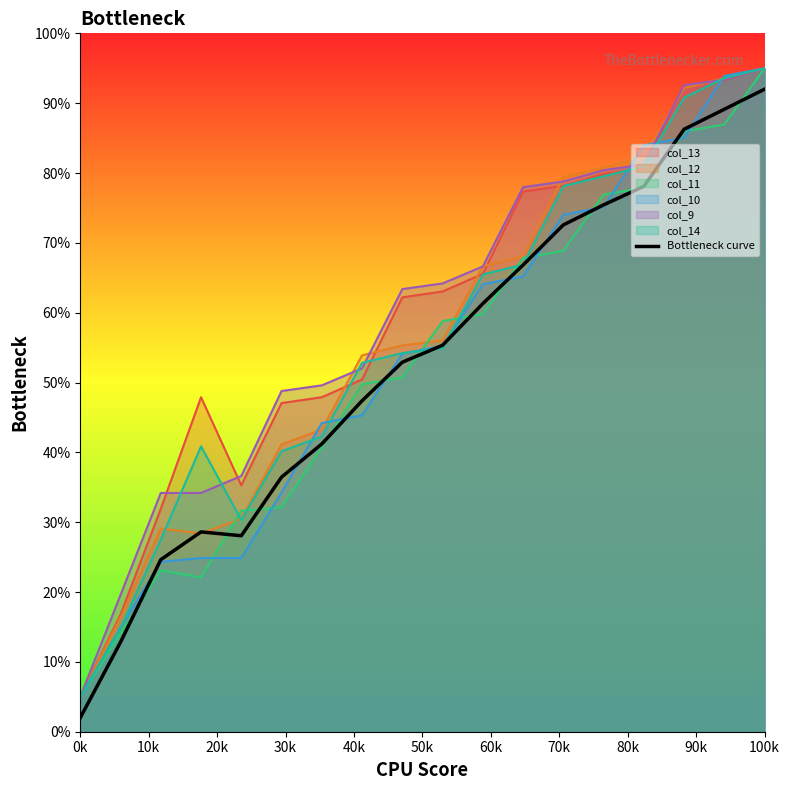

What is the average value?

52.8